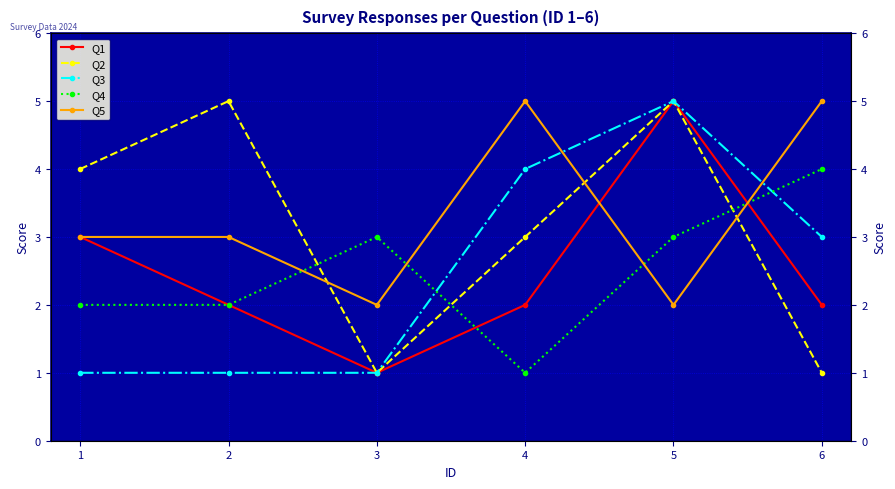

Which series has the widest spread of values?

Q1